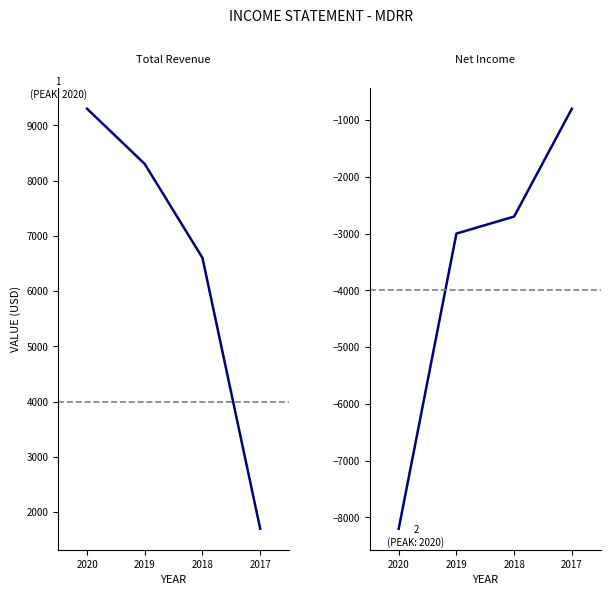

At which label does Net Income reach its minimum?

2020